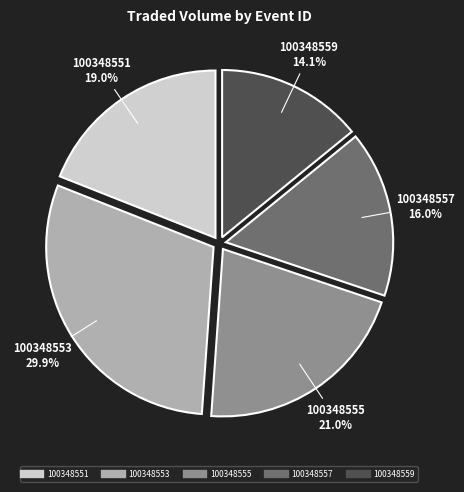

Rank the categories by value from highest to lowest.

100348553, 100348555, 100348551, 100348557, 100348559